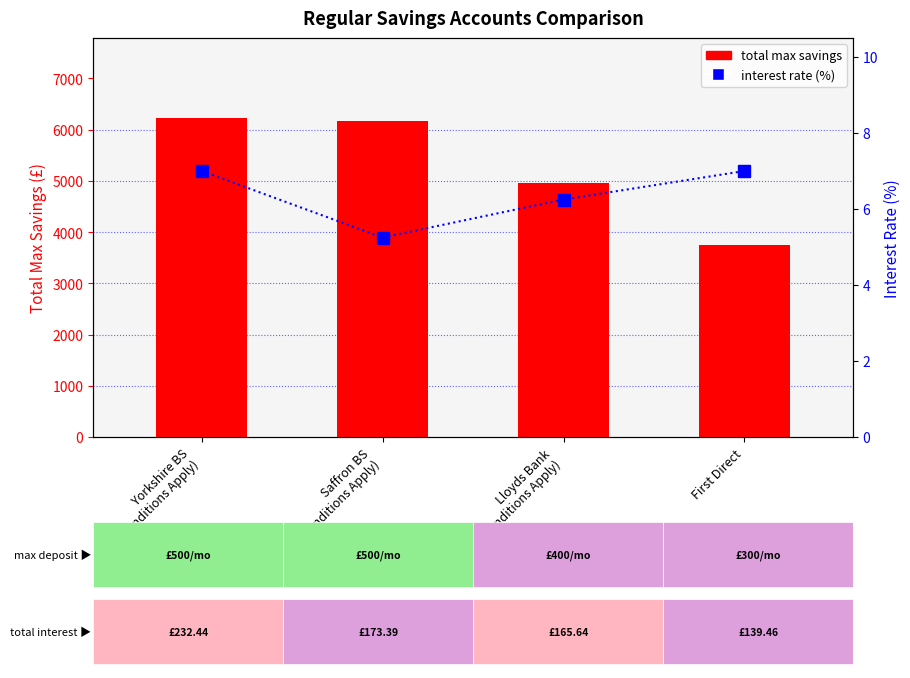

Are the bars horizontal?

No